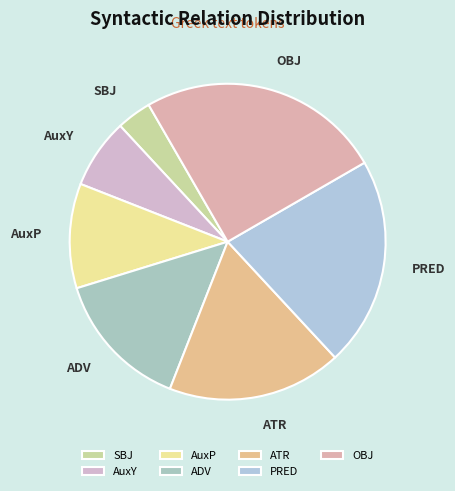

What is the smallest slice in the pie chart?

SBJ